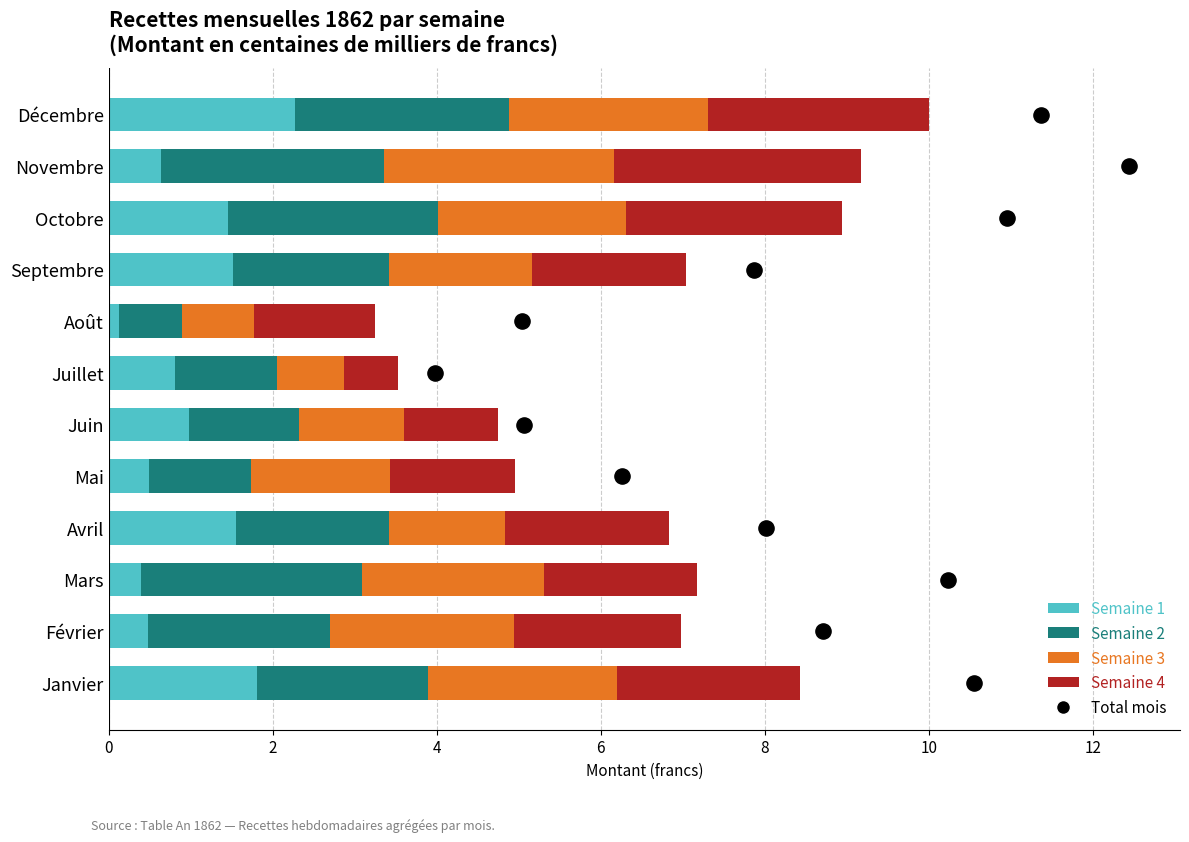

At how many categories does at least one series exceed 0?

12